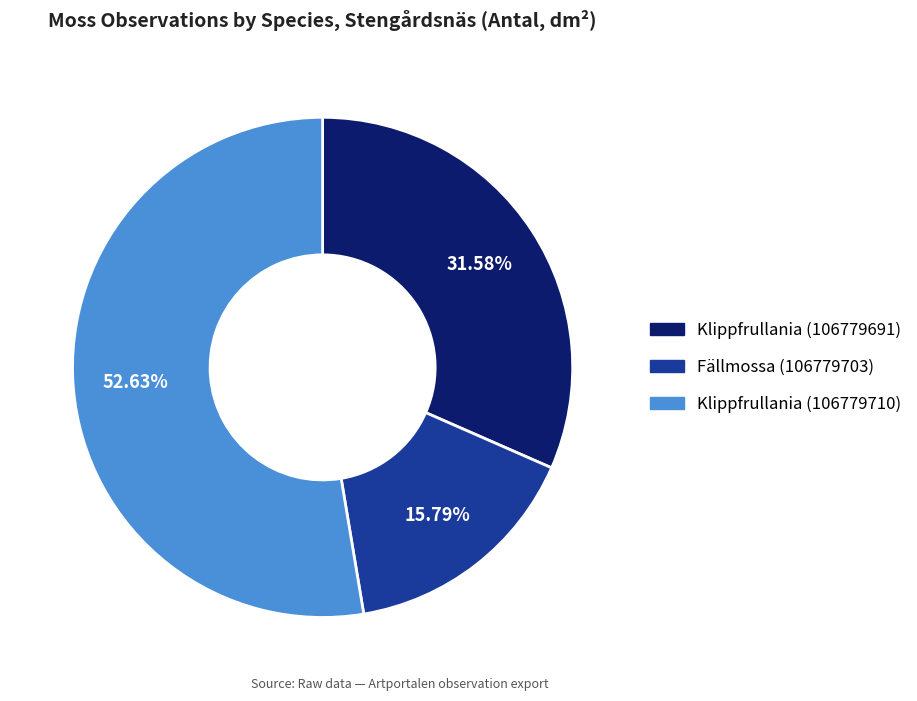

The Fällmossa (106779703) slice represents 16% of the pie. True or false?

True